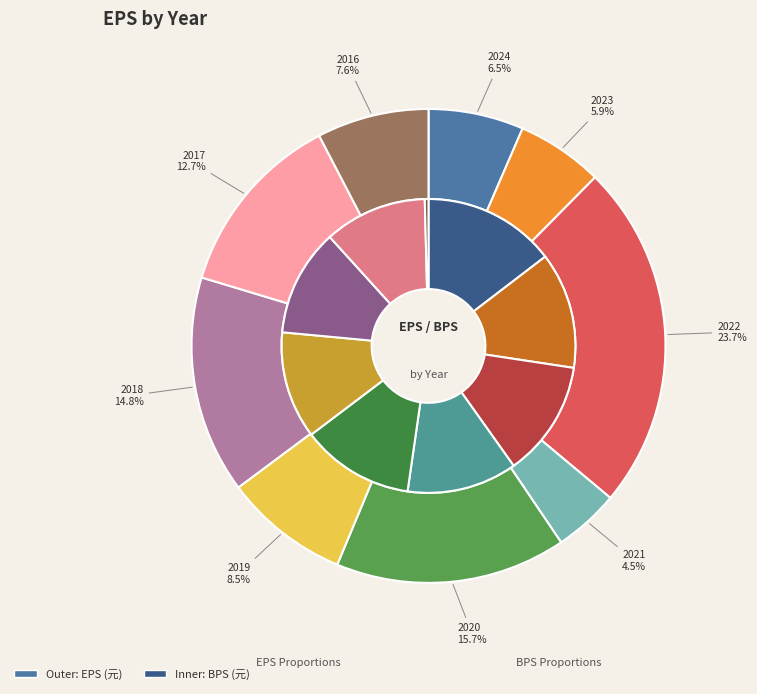

Rank the categories by value from lowest to highest.

2021, 2023, 2024, 2016, 2019, 2017, 2018, 2020, 2022